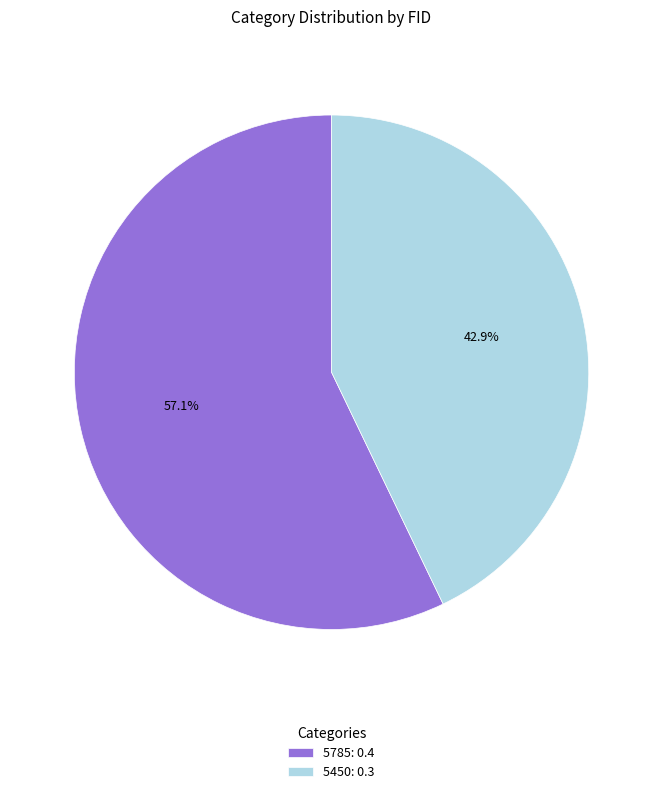

Which slice is the smallest?

5450